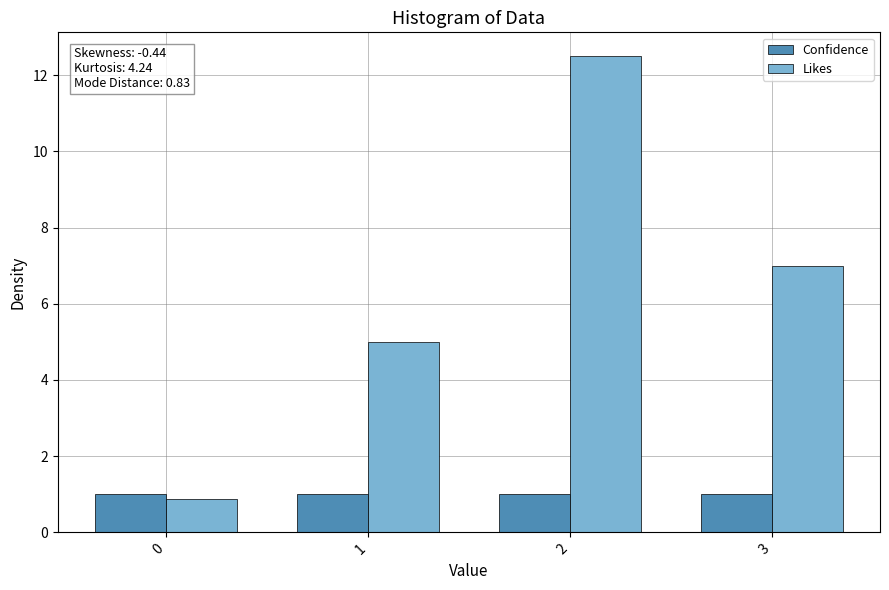

Does the chart contain stacked bars?

No